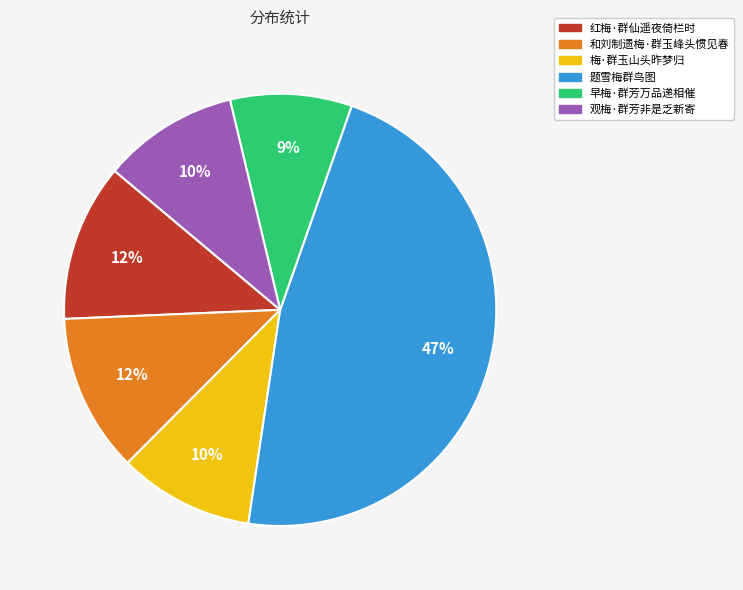

Does any single category account for the majority?

No